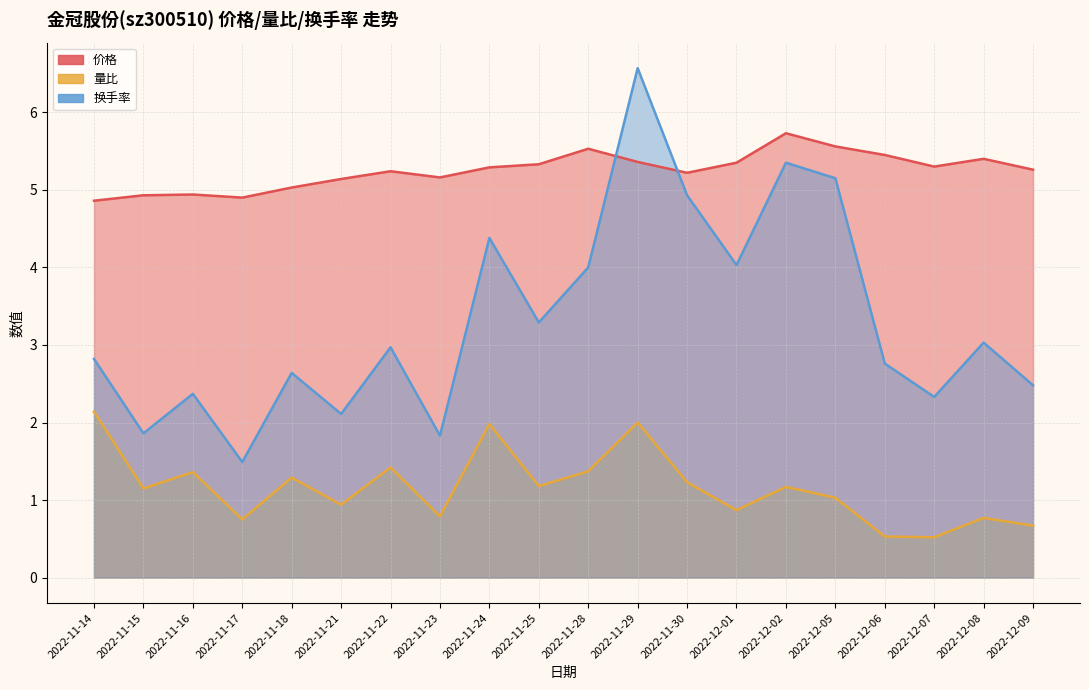

How many categories are shown in the chart?

20